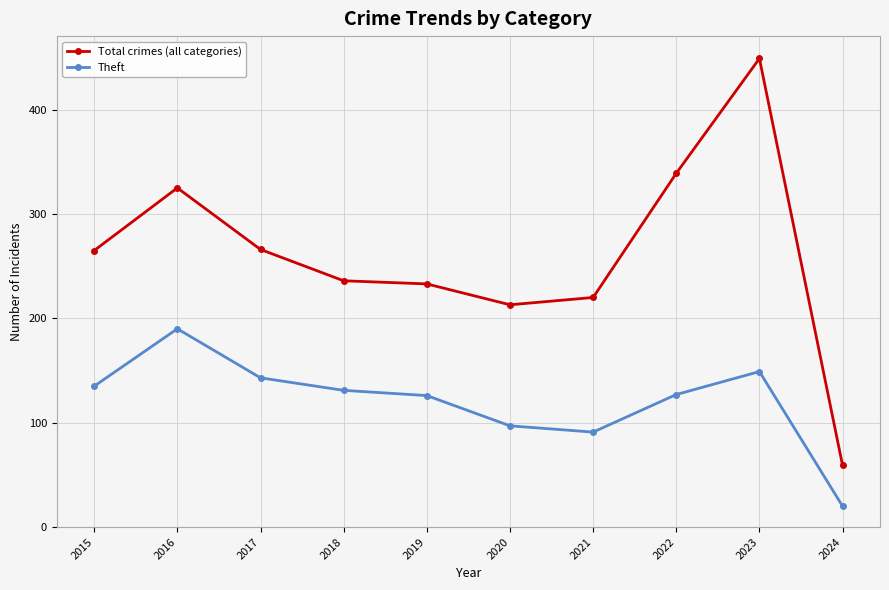

Which series has the largest range (max minus min)?

Total crimes (all categories)